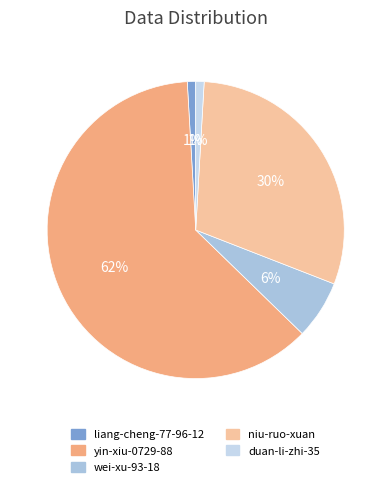

Is there a majority slice in this chart?

Yes